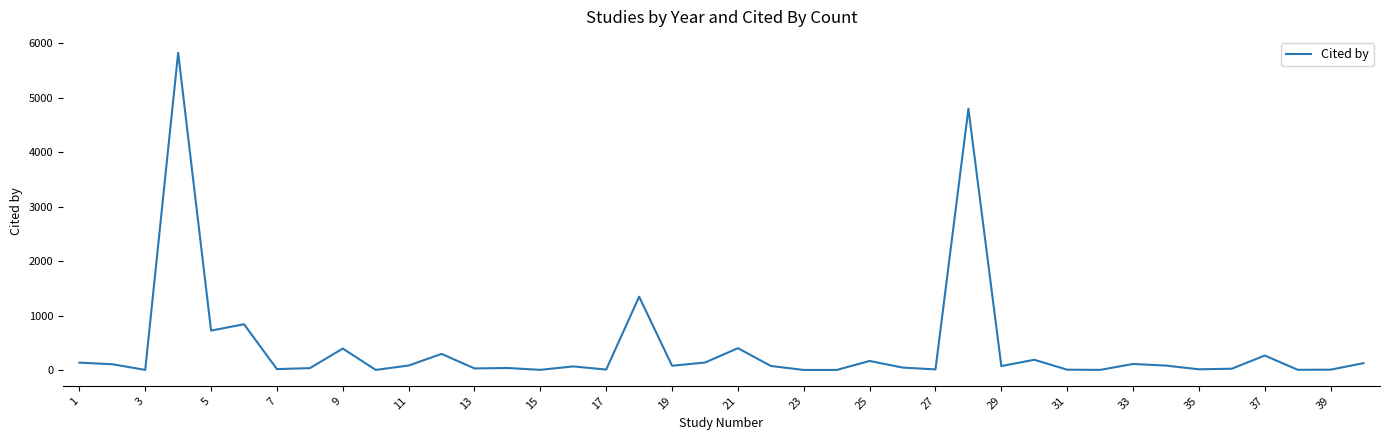

What is the difference between the maximum and minimum values?

5827